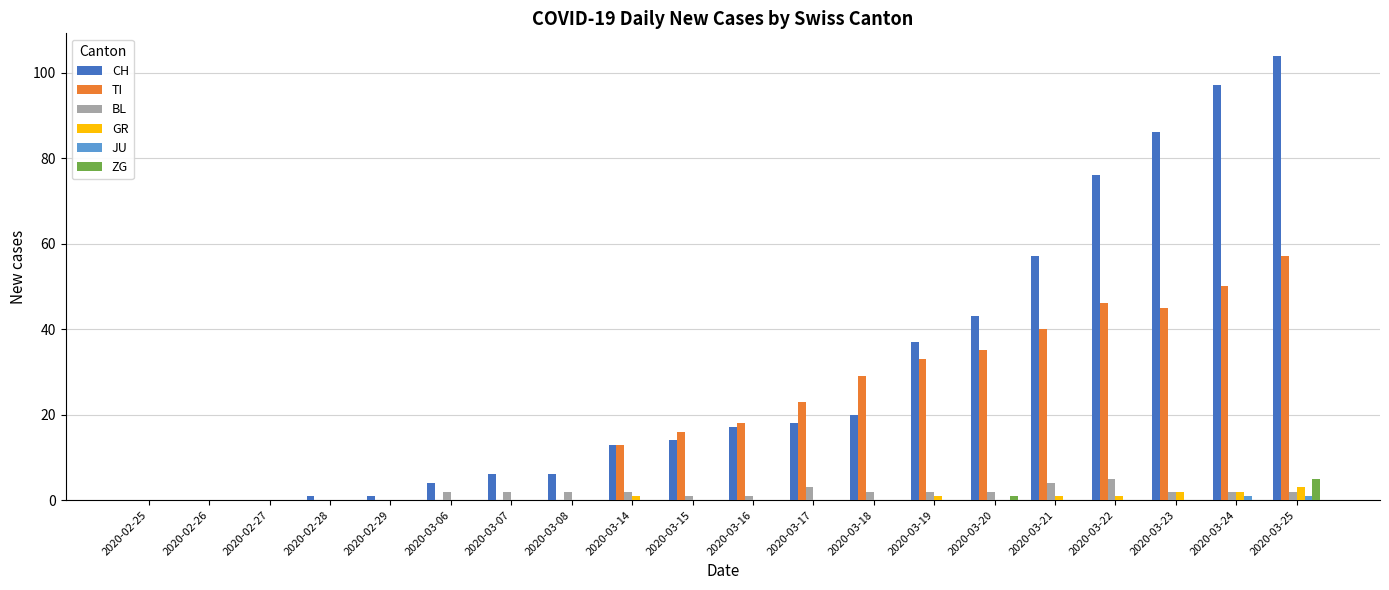

What is the average value of the TI series?

20